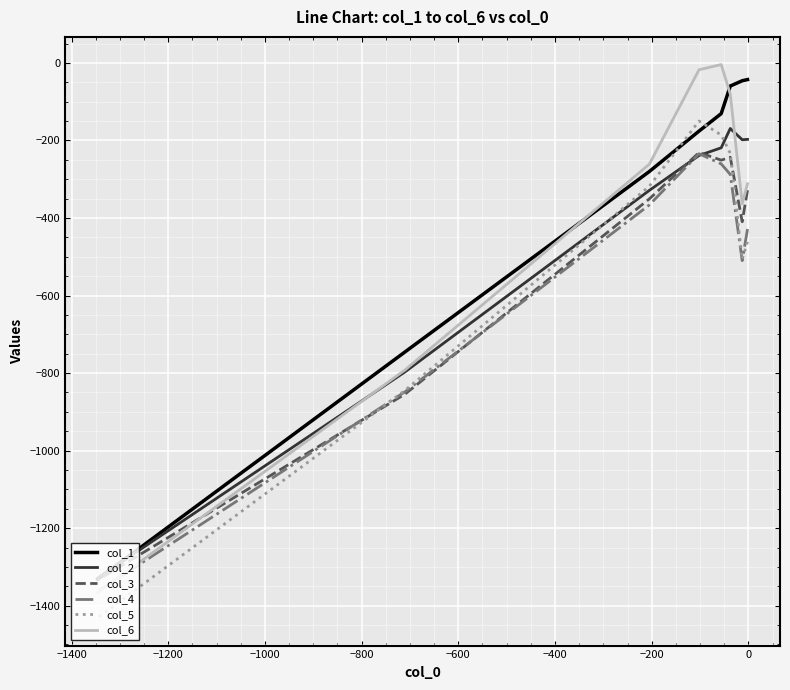

Where is the first local minimum for col_5?

−1400